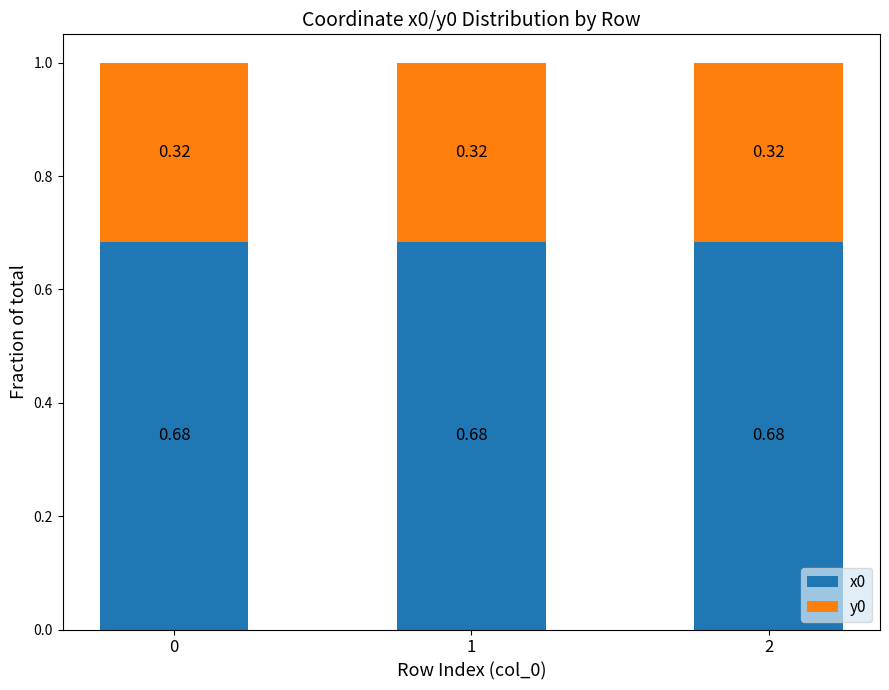

Count the number of data series in this chart.

2